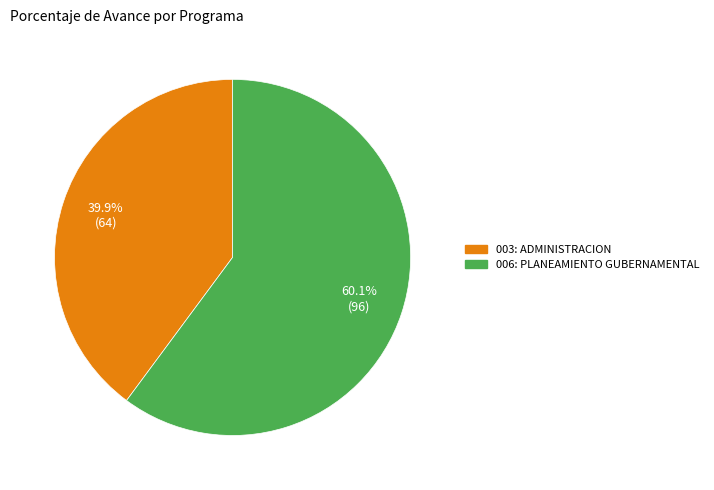

True or false: 006: PLANEAMIENTO GUBERNAMENTAL accounts for 60% of the total.

True